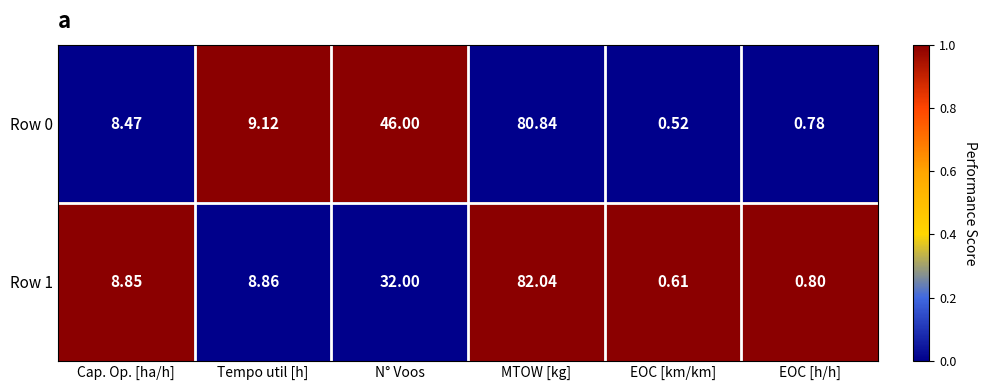

Which series changed the most between N° Voos and MTOW [kg]?

Row 1